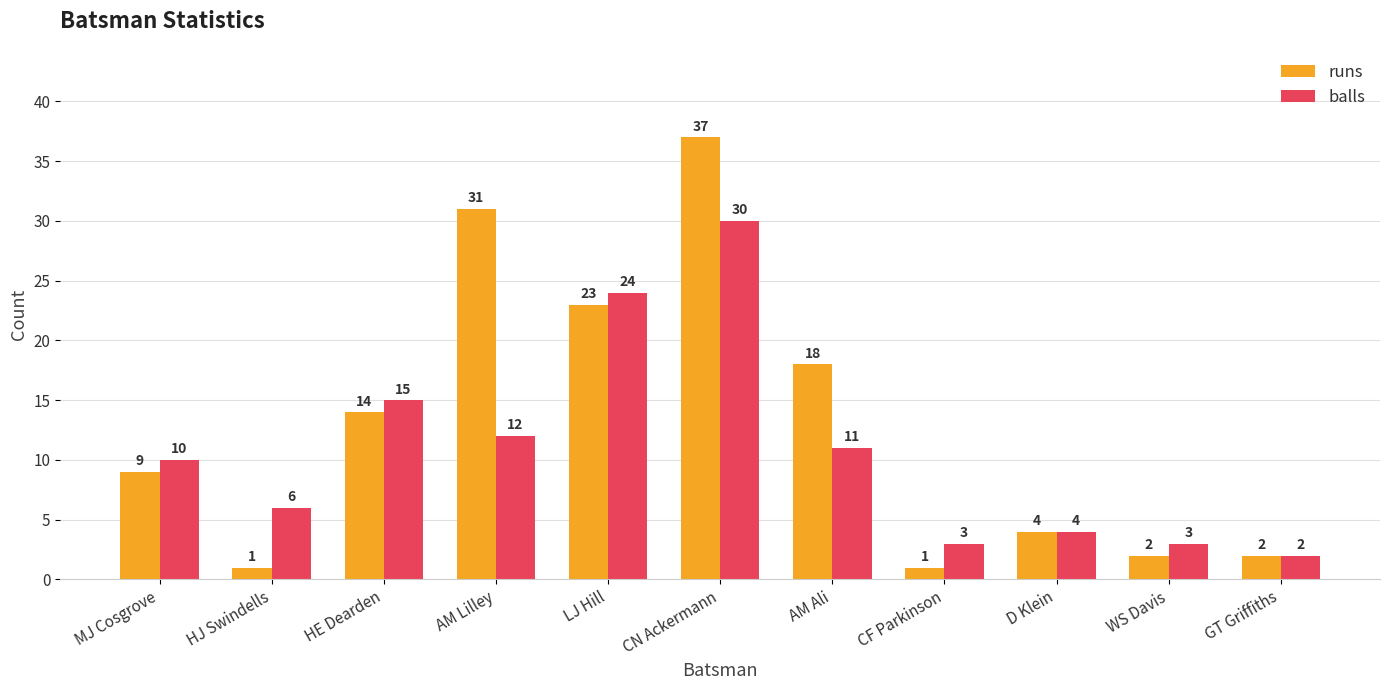

Does the chart contain any negative values?

No